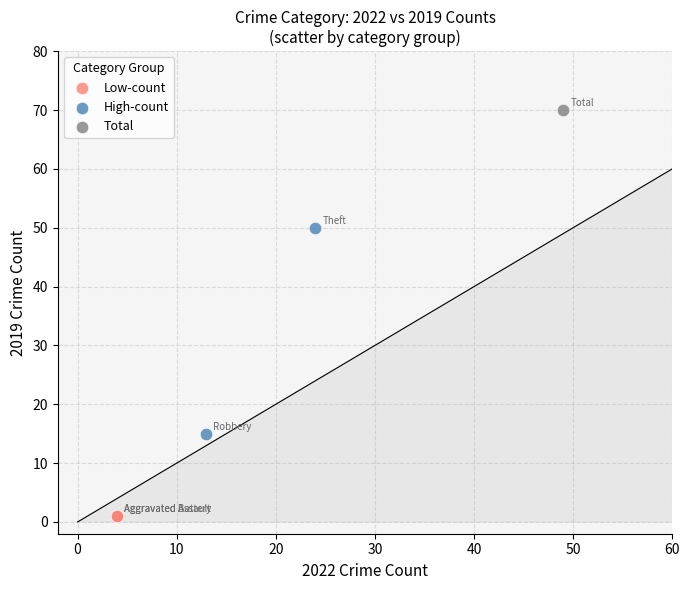

What are all the series names shown in the legend?

Low-count, High-count, Total